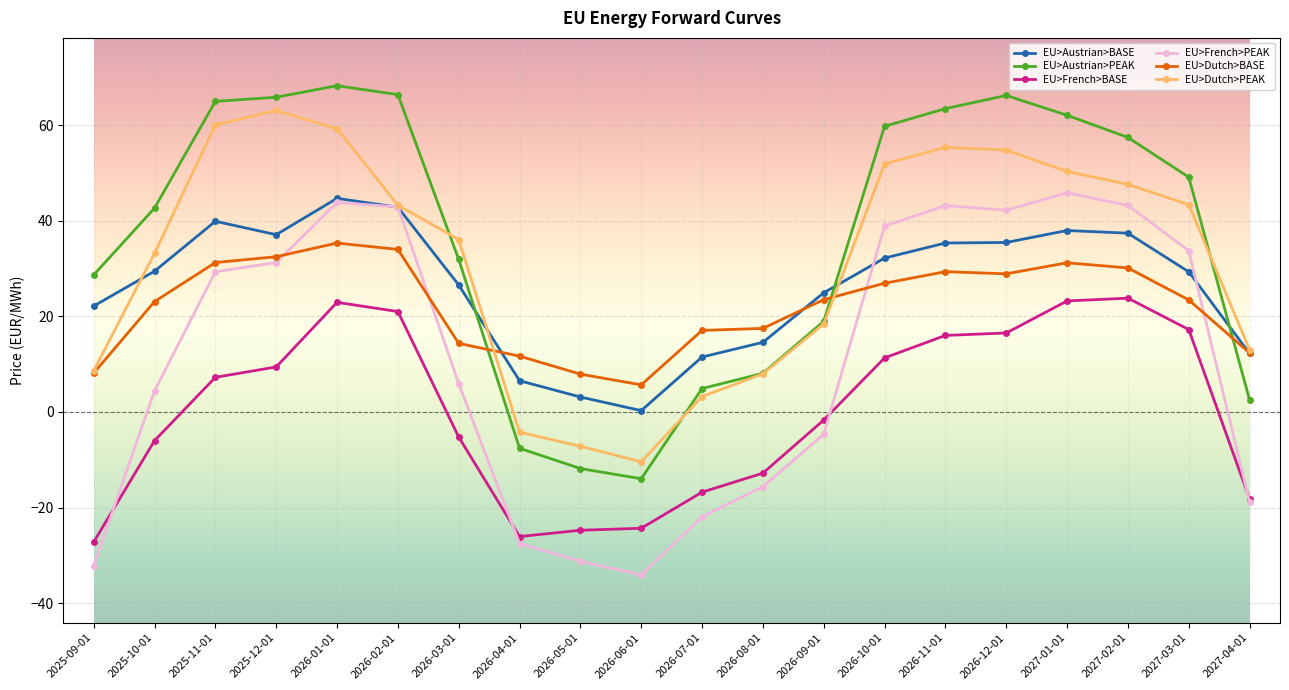

What is the maximum value for EU>French>PEAK?

45.8